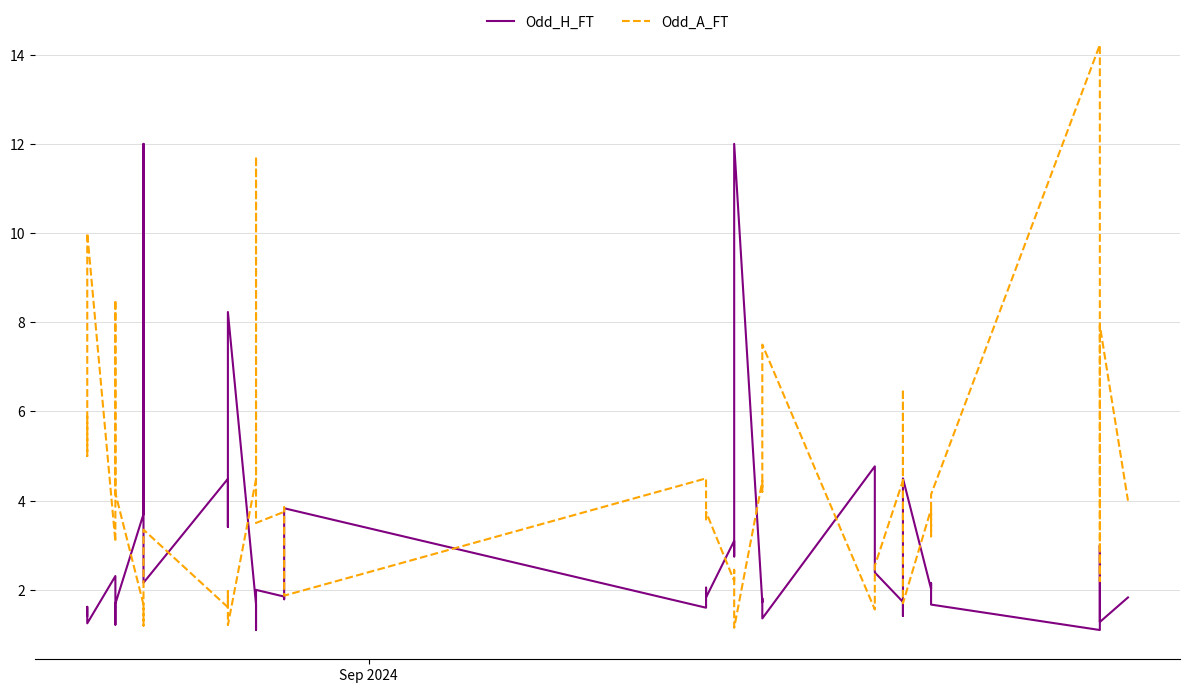

In Odd_A_FT, how many points are lower than both neighbors (excluding endpoints)?

15